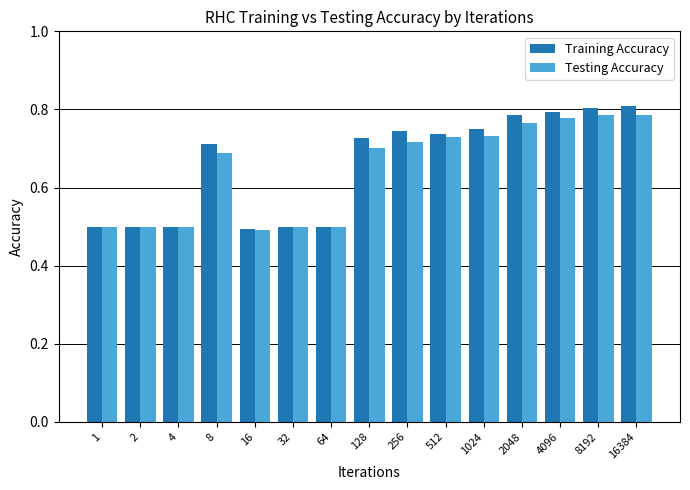

True or false: Training Accuracy has a value of 0.8 at 4.

False